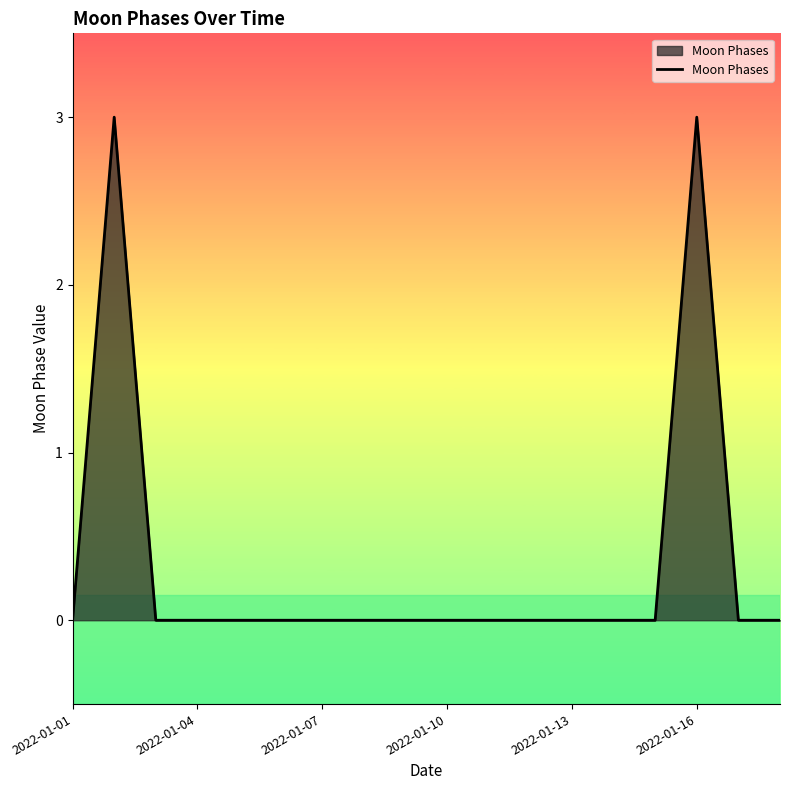

What is the difference between the maximum and minimum values?

3